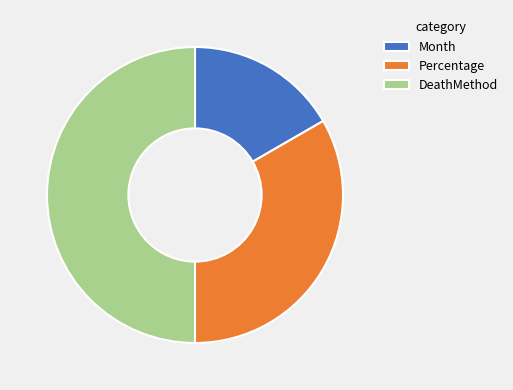

Approximately how many times larger is the value at Month compared to Percentage?

0.5